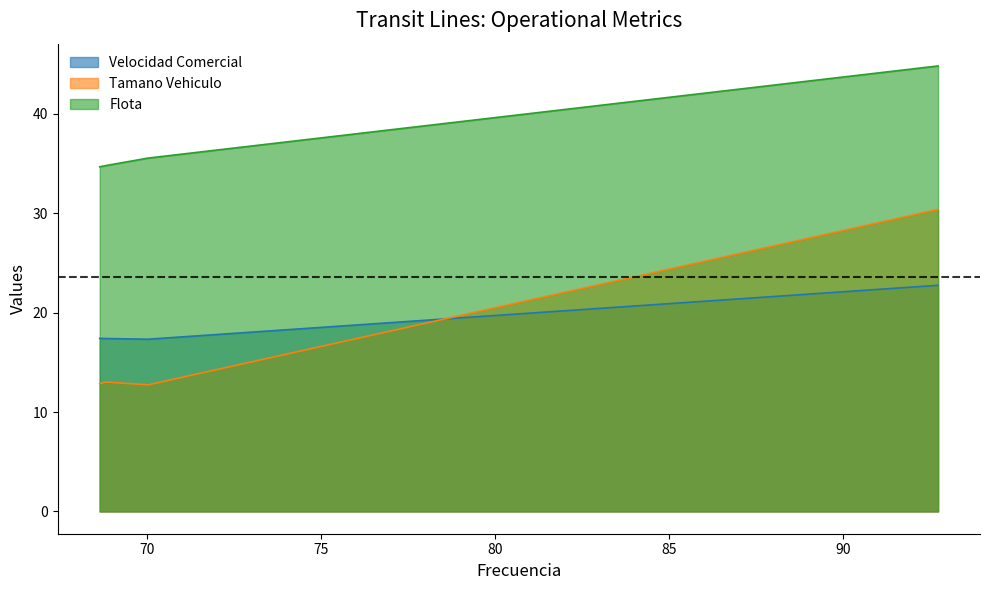

Is it true that Velocidad Comercial equals 28.7 at Linea 3619?

False